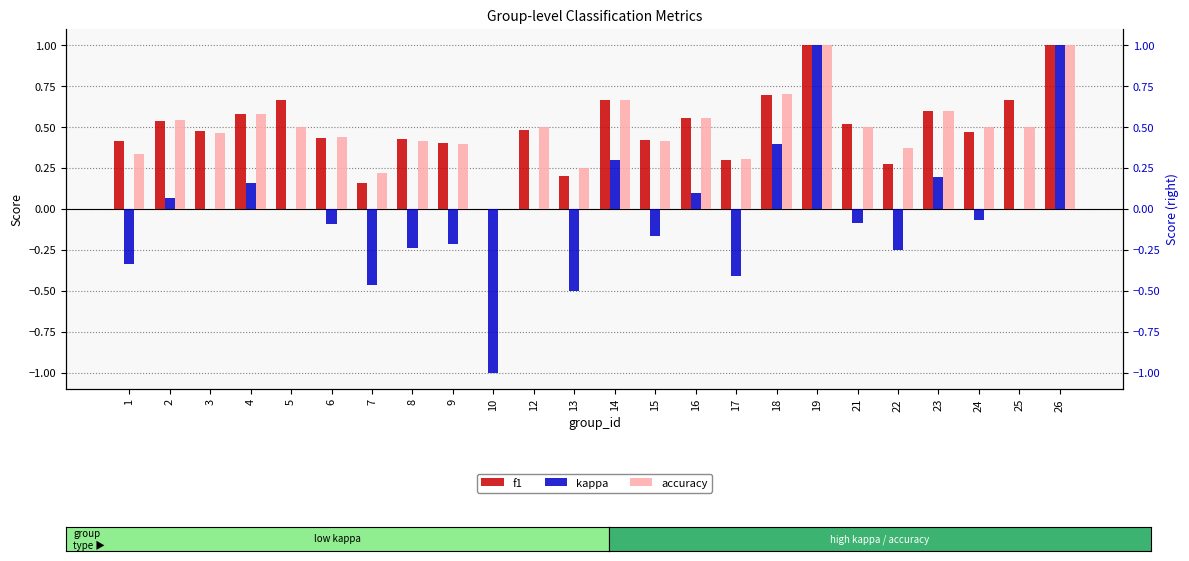

At how many categories does at least one series exceed 0?

23